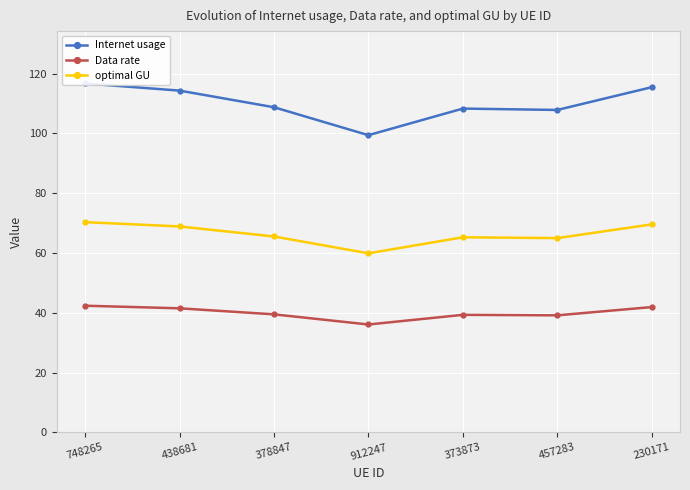

What is the average value of the optimal GU series?

66.3